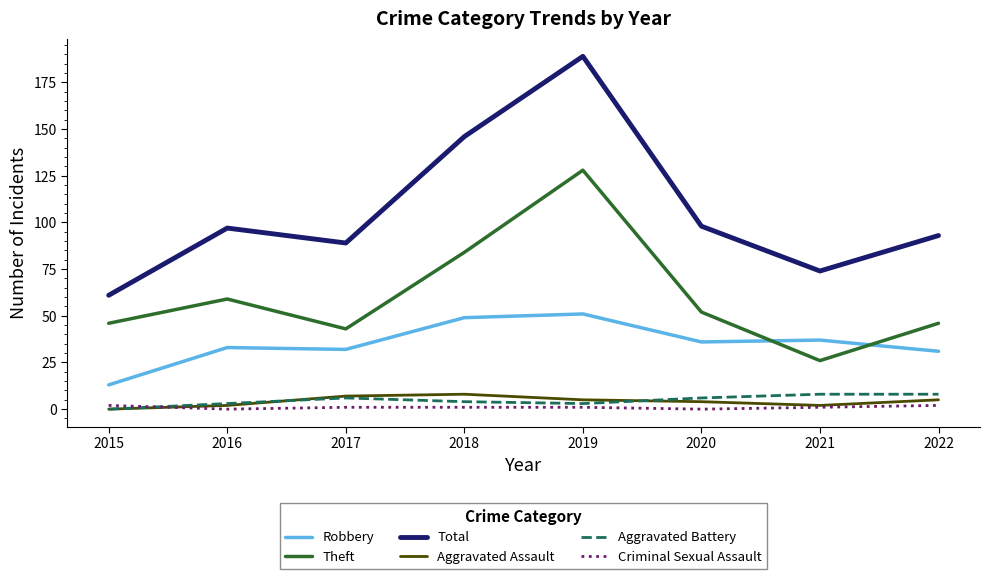

True or false: Total and Criminal Sexual Assault intersect in this chart.

False